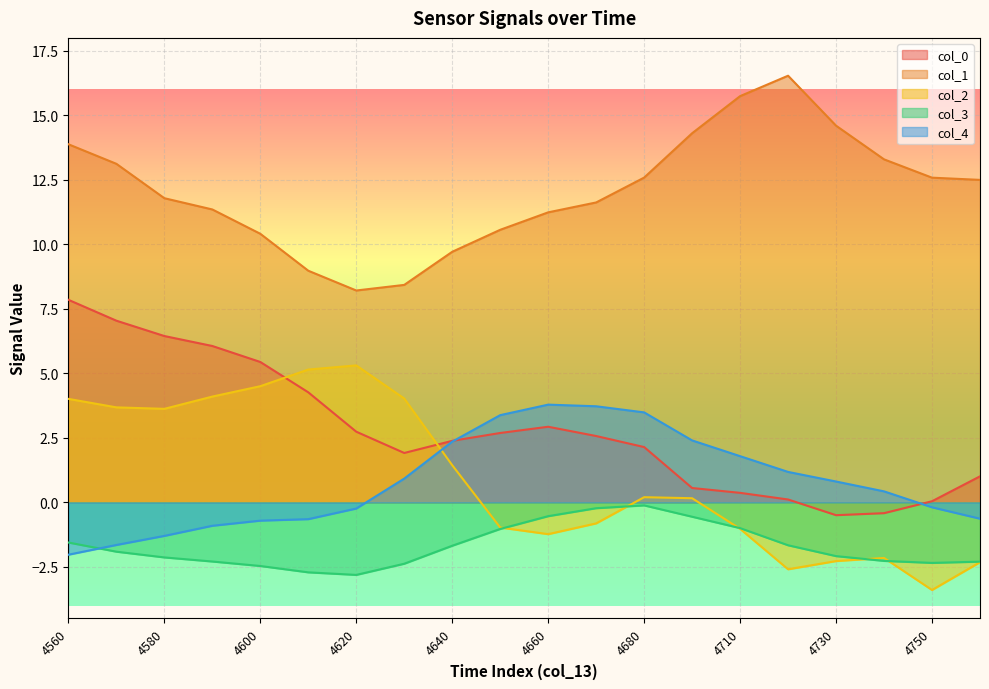

How many negative values does the col_0 series have?

2